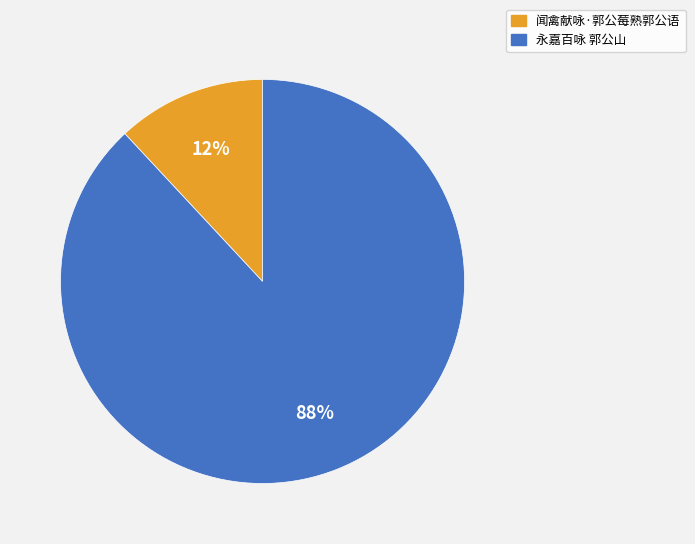

Which category accounts for the majority?

永嘉百咏 郭公山